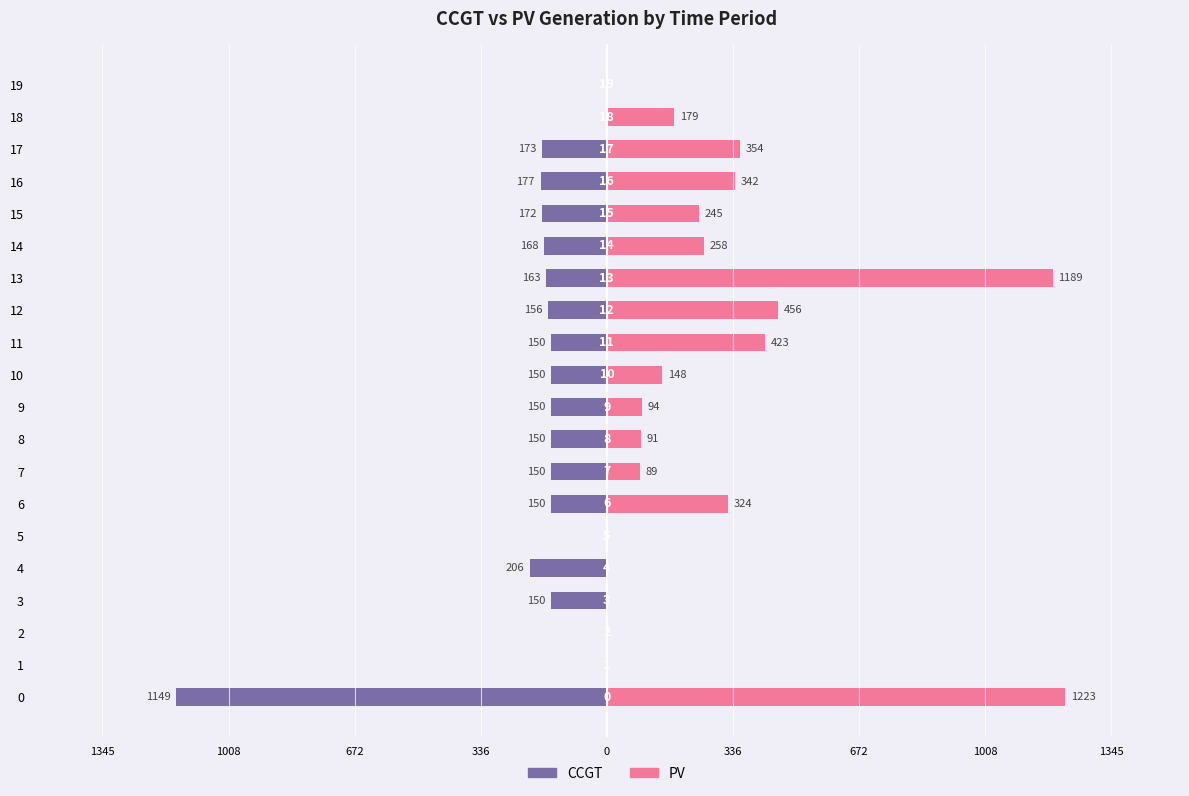

What is the difference between the maximum and second lowest values in the PV series?

1223